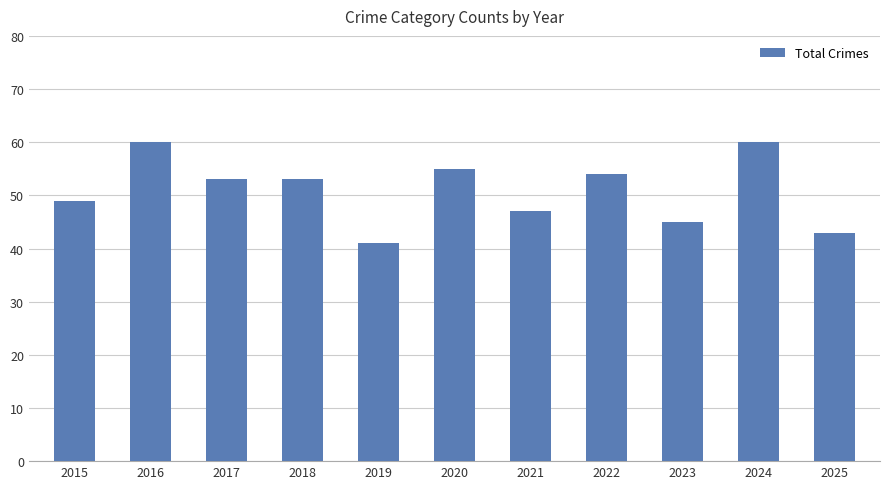

The value at 2021 is 47. True or false?

True